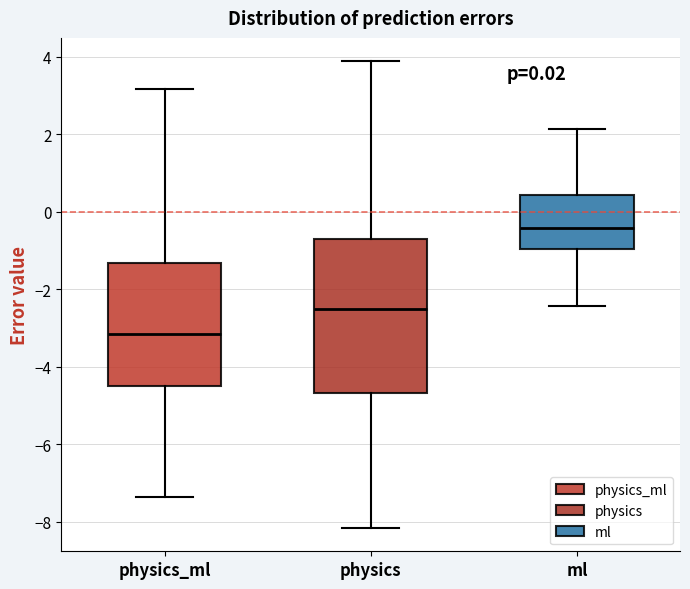

Which box has the highest median line?

ml